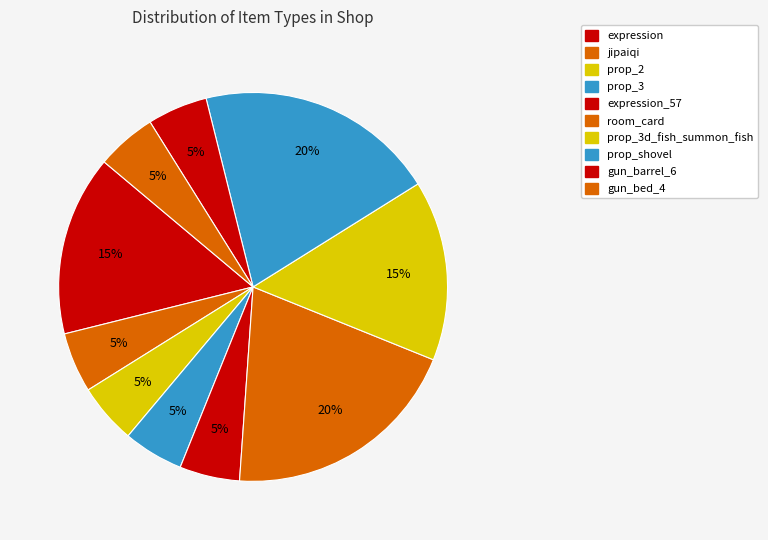

To the nearest percent, what is the combined percentage of expression_57 and prop_shovel?

25%